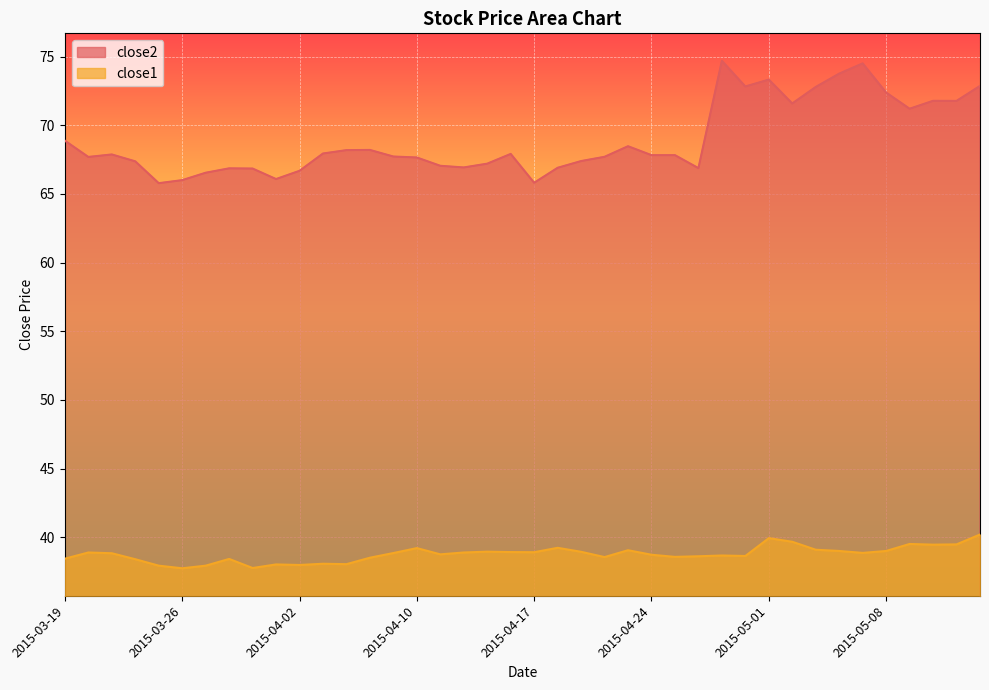

At which category does close2 reach its first local valley?

2015-03-20